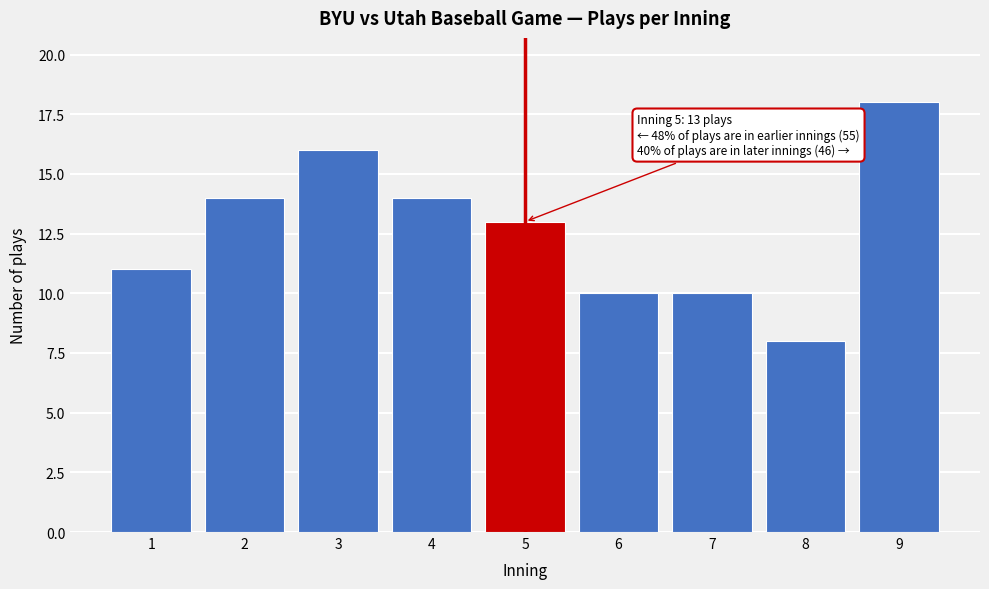

Reading left to right, transcribe all the data shown in this chart.

1=11	2=14	3=16	4=14	5=13	6=10	7=10	8=8	9=18